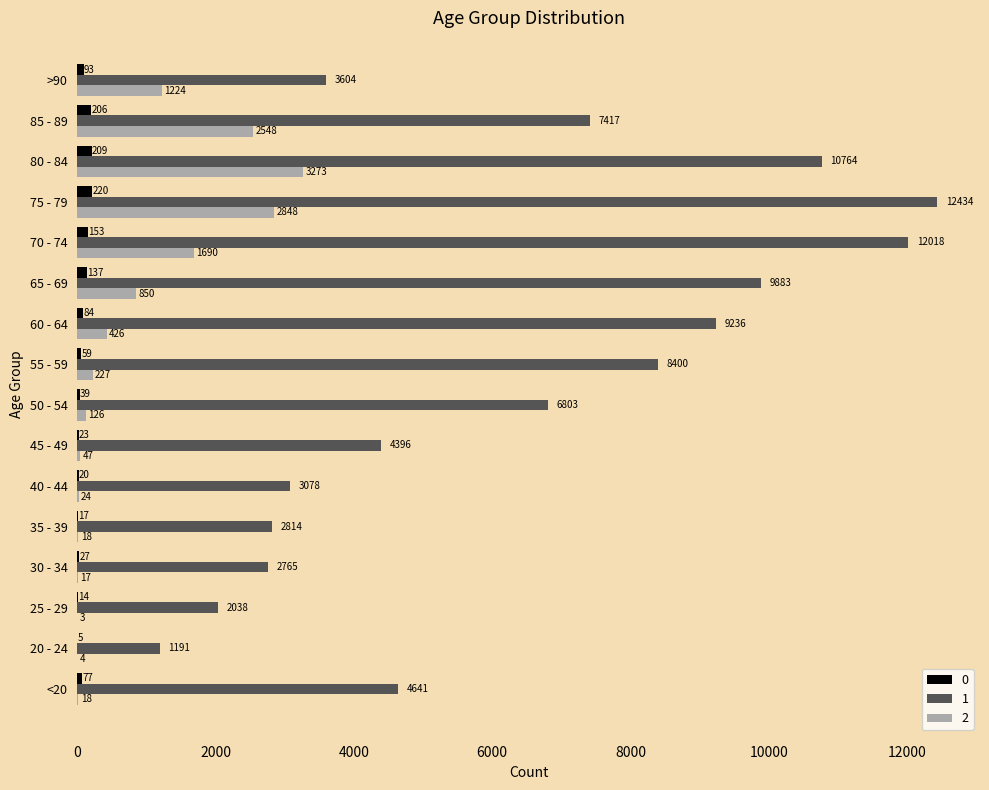

Is the value of 0 at 55 - 59 greater than the value of 2 at 70 - 74?

No